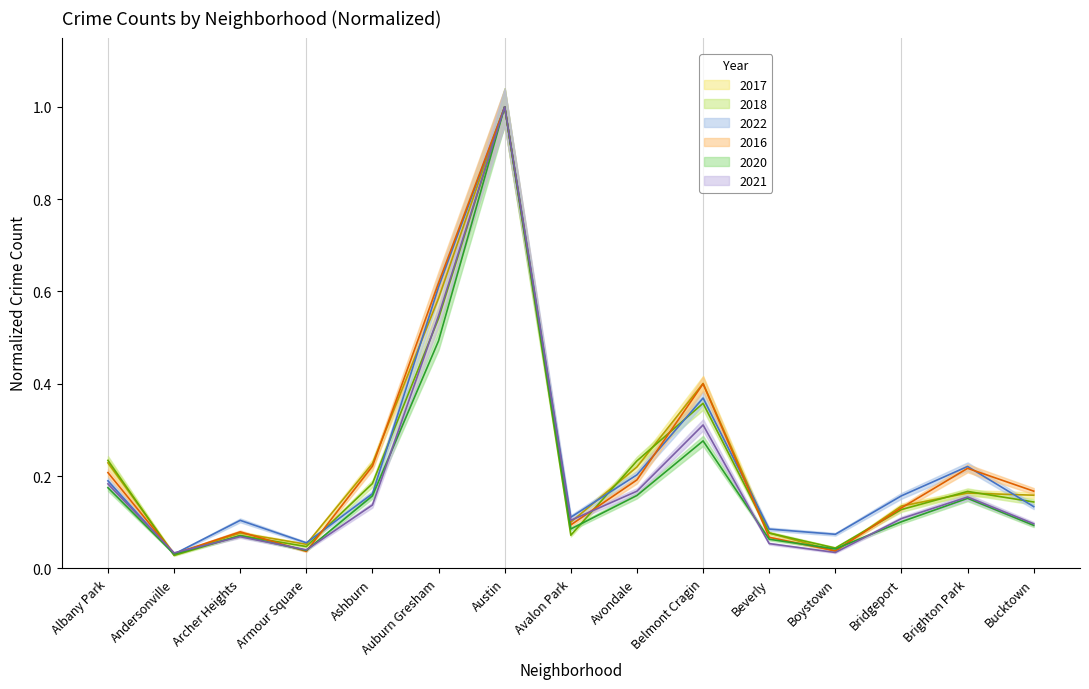

Which category has the lowest value in the 2017 series?

Andersonville